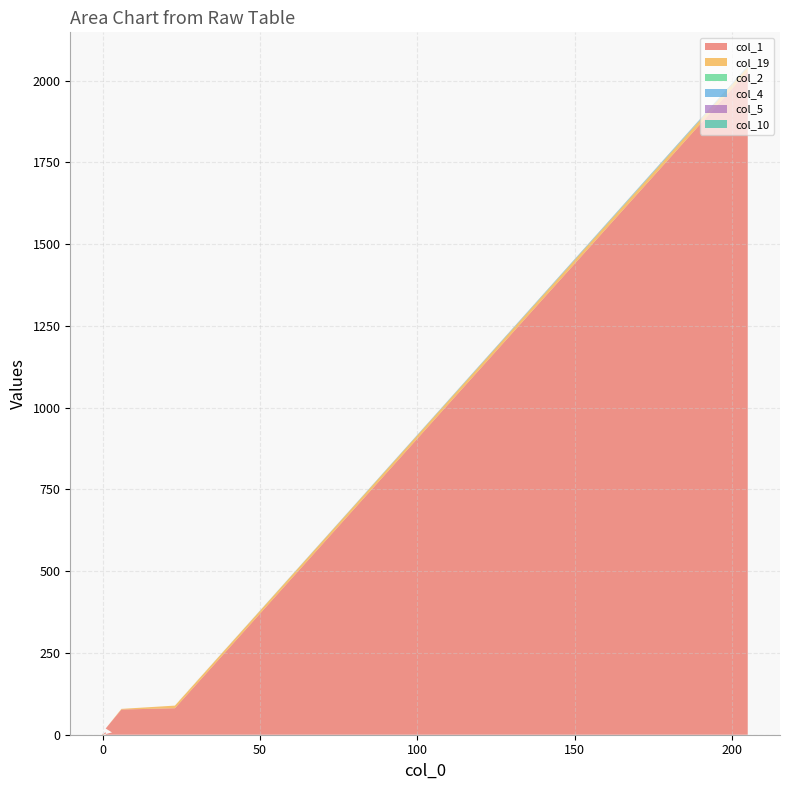

Reading right to left, what are all the values shown in this chart?

col_1: 1=8	0=0	0=0	0=1	0=0	0=0	0=0	0=2	0=2	0=1	1=2	0=0	0=1	0=3	1=2	3=7	1=19	6=77	23=81	205=2028
col_19: 1=0	0=0	0=0	0=0	0=0	0=0	0=0	0=0	0=0	0=0	1=0	0=1	0=0	0=0	1=0	3=0	1=0	6=2	23=8	205=13
col_2: 1=0	0=0	0=0	0=0	0=0	0=0	0=0	0=0	0=0	0=0	1=0	0=0	0=0	0=0	1=0	3=0	1=0	6=0	23=0	205=1
col_4: 1=0	0=0	0=0	0=0	0=0	0=0	0=0	0=0	0=0	0=0	1=0	0=0	0=0	0=0	1=0	3=0	1=0	6=0	23=0	205=1
col_5: 1=0	0=0	0=0	0=0	0=0	0=0	0=0	0=0	0=0	0=0	1=0	0=0	0=0	0=0	1=0	3=0	1=0	6=0	23=0	205=1
col_10: 1=0	0=0	0=0	0=0	0=0	0=0	0=0	0=0	0=0	0=0	1=0	0=0	0=0	0=0	1=0	3=0	1=0	6=0	23=0	205=1